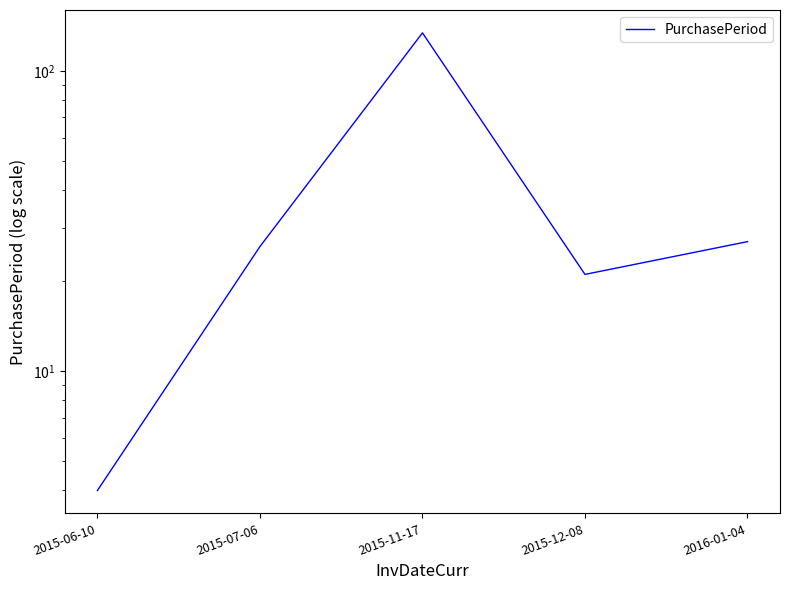

What is the label of the 2nd point from the right?

2015-12-08